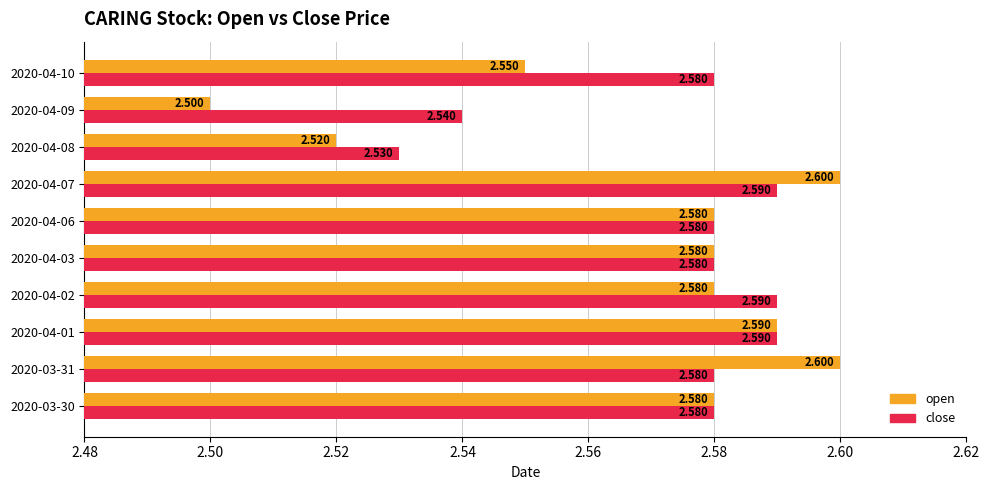

Which series has the largest range (max minus min)?

open